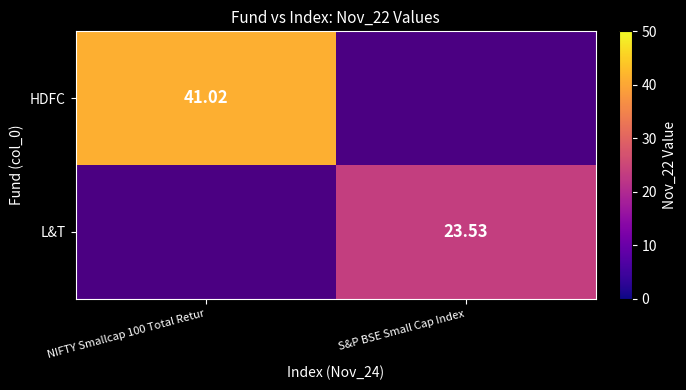

Rank the categories by L&T value from lowest to highest.

NIFTY Smallcap 100 Total Retur, S&P BSE Small Cap Index